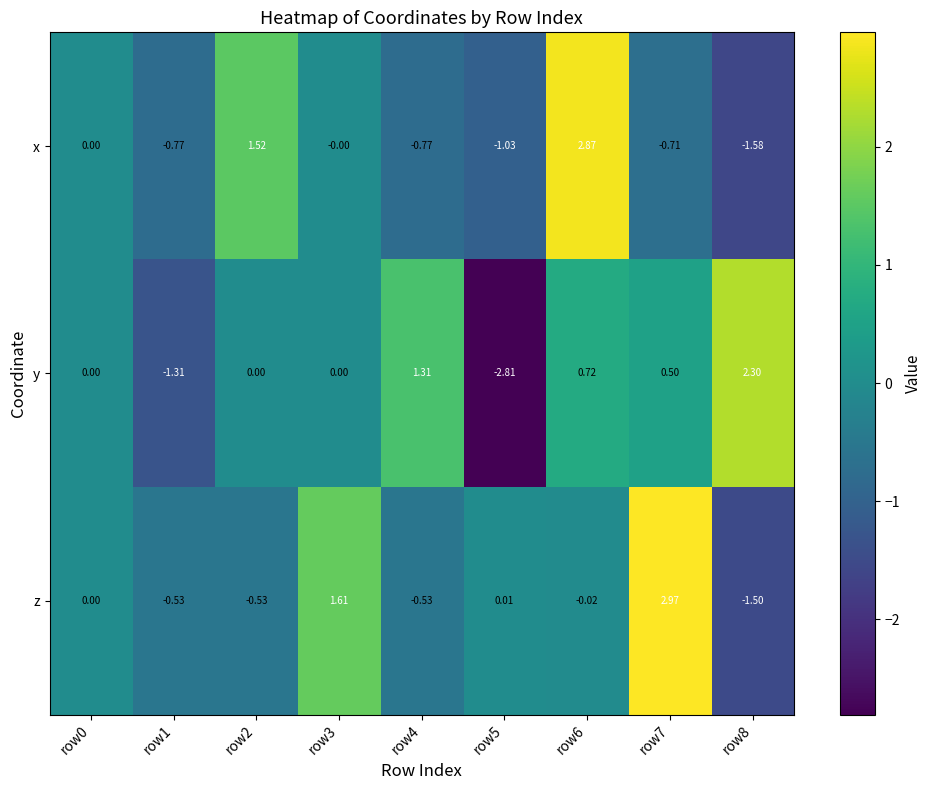

Rank the series by their average value, from lowest to highest.

x, y, z